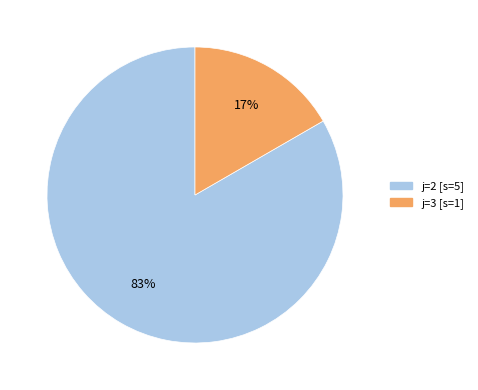

Is there a majority slice in this chart?

Yes